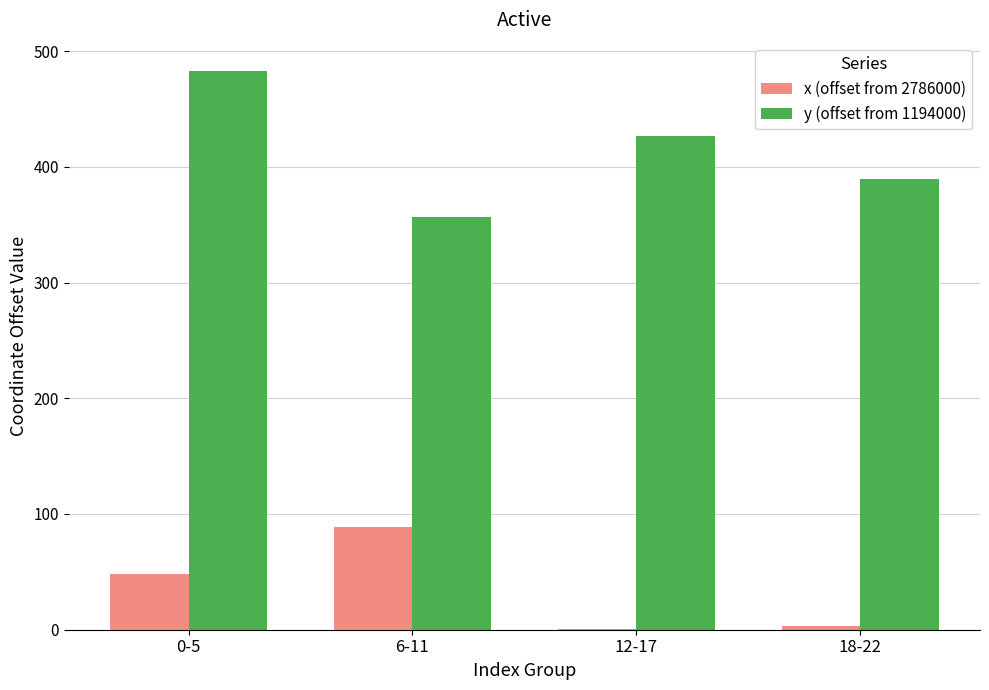

Which series has the largest range (max minus min)?

y (offset from 1194000)